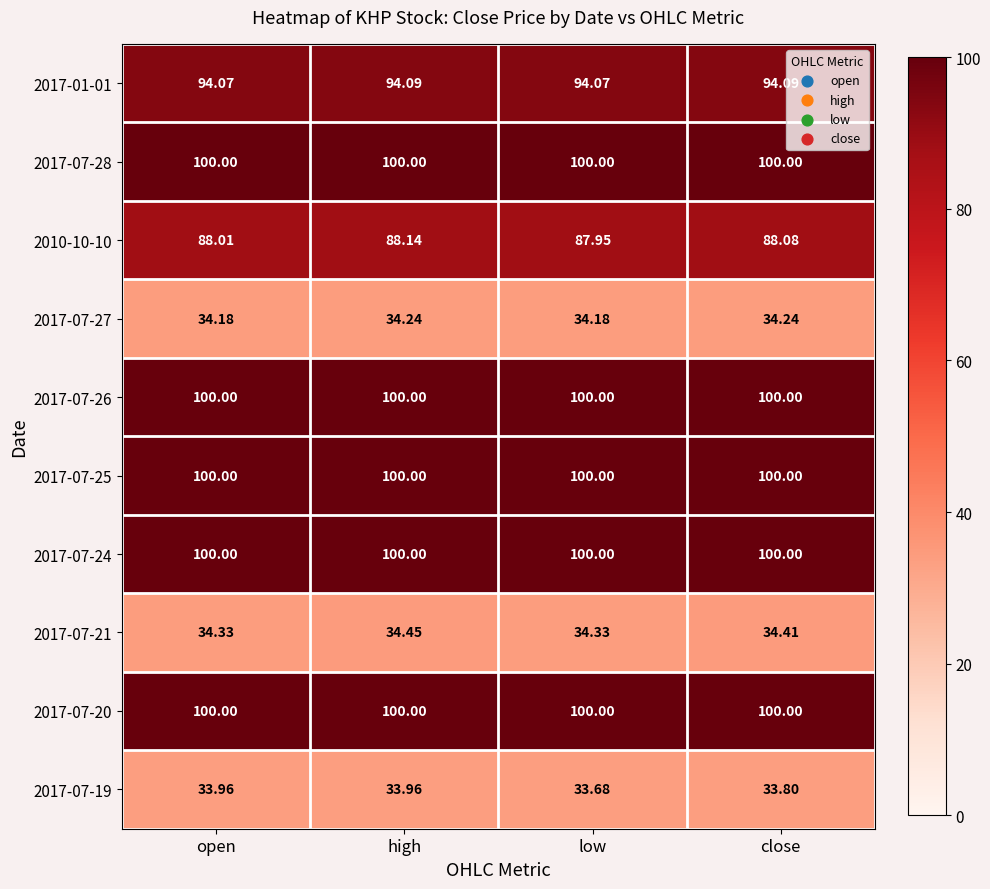

At which category is the sum across all series the highest?

high